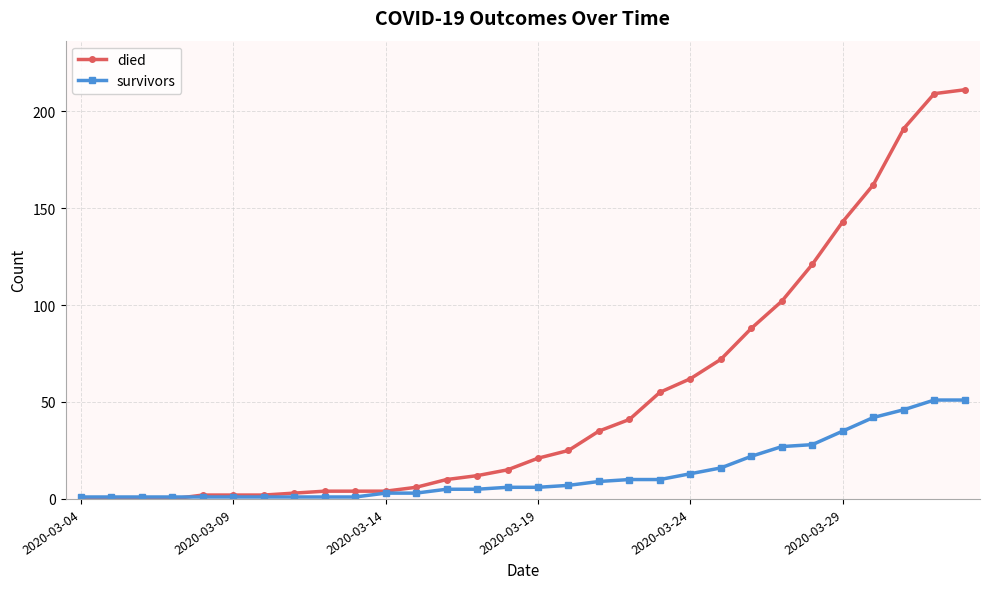

Which series has the largest range (max minus min)?

died